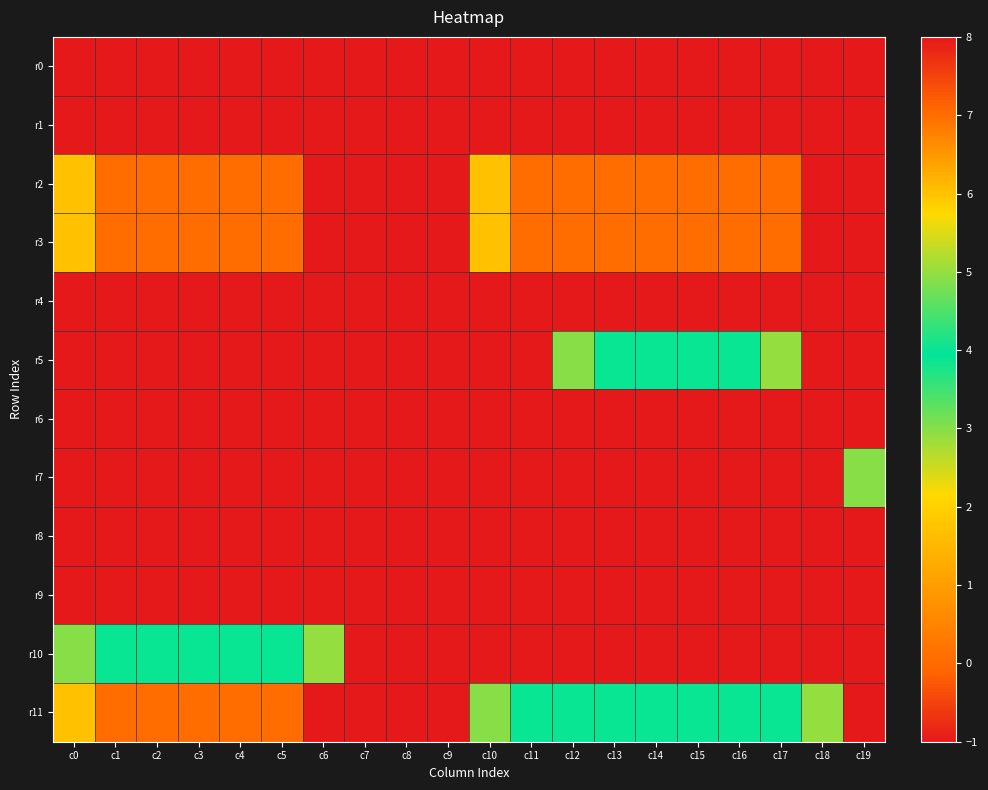

Between c15 and c13, which is larger?

c15